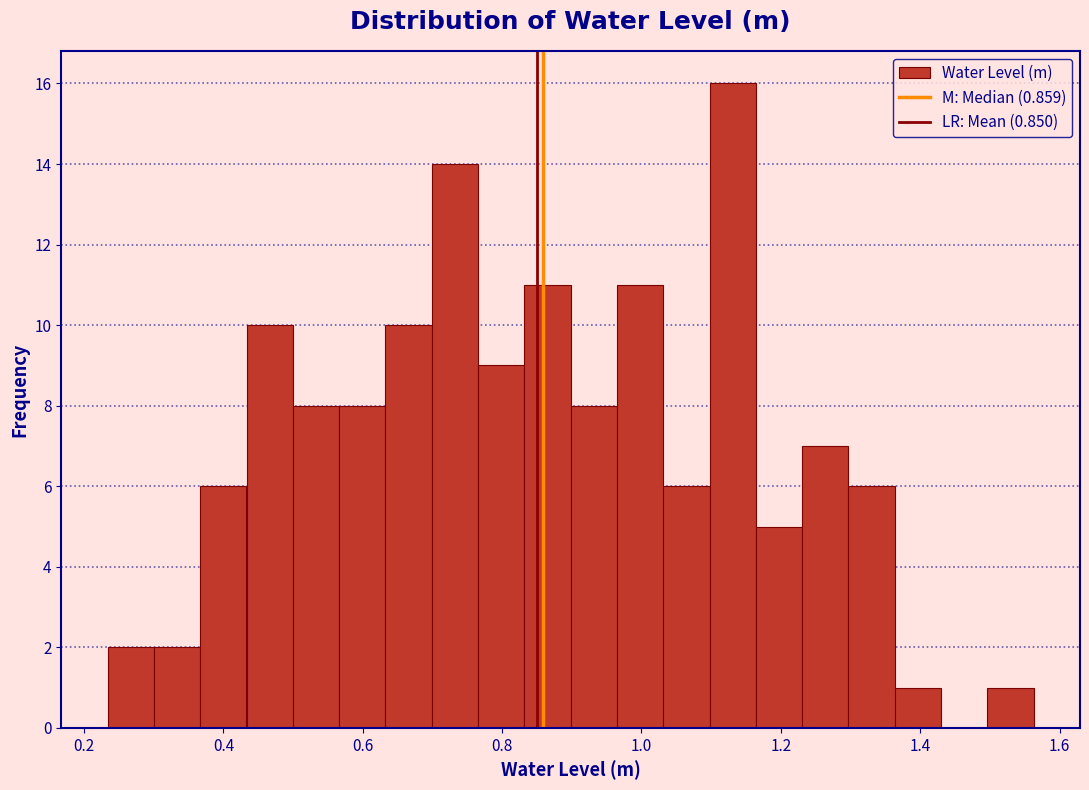

Around what value on the x-axis is the tallest bar? Give the approximate position of its centre, as read against the axis.

1.14